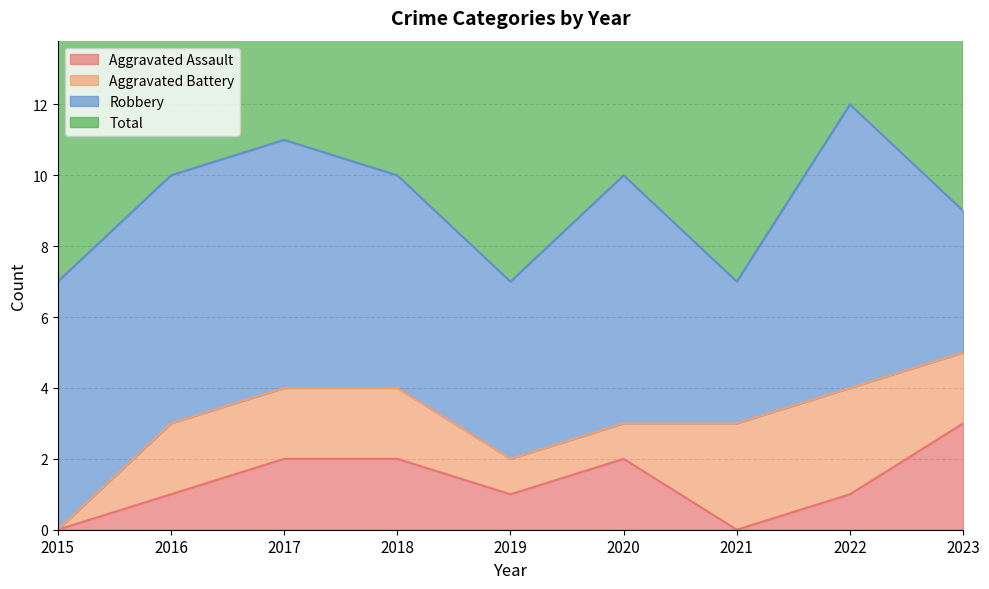

True or false: Aggravated Assault has a value of 2 at 2015.

False